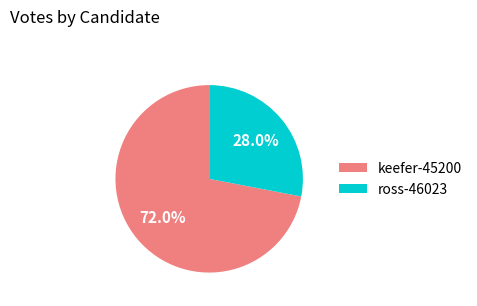

Is the sum of keefer-45200 and ross-46023 greater than half?

Yes